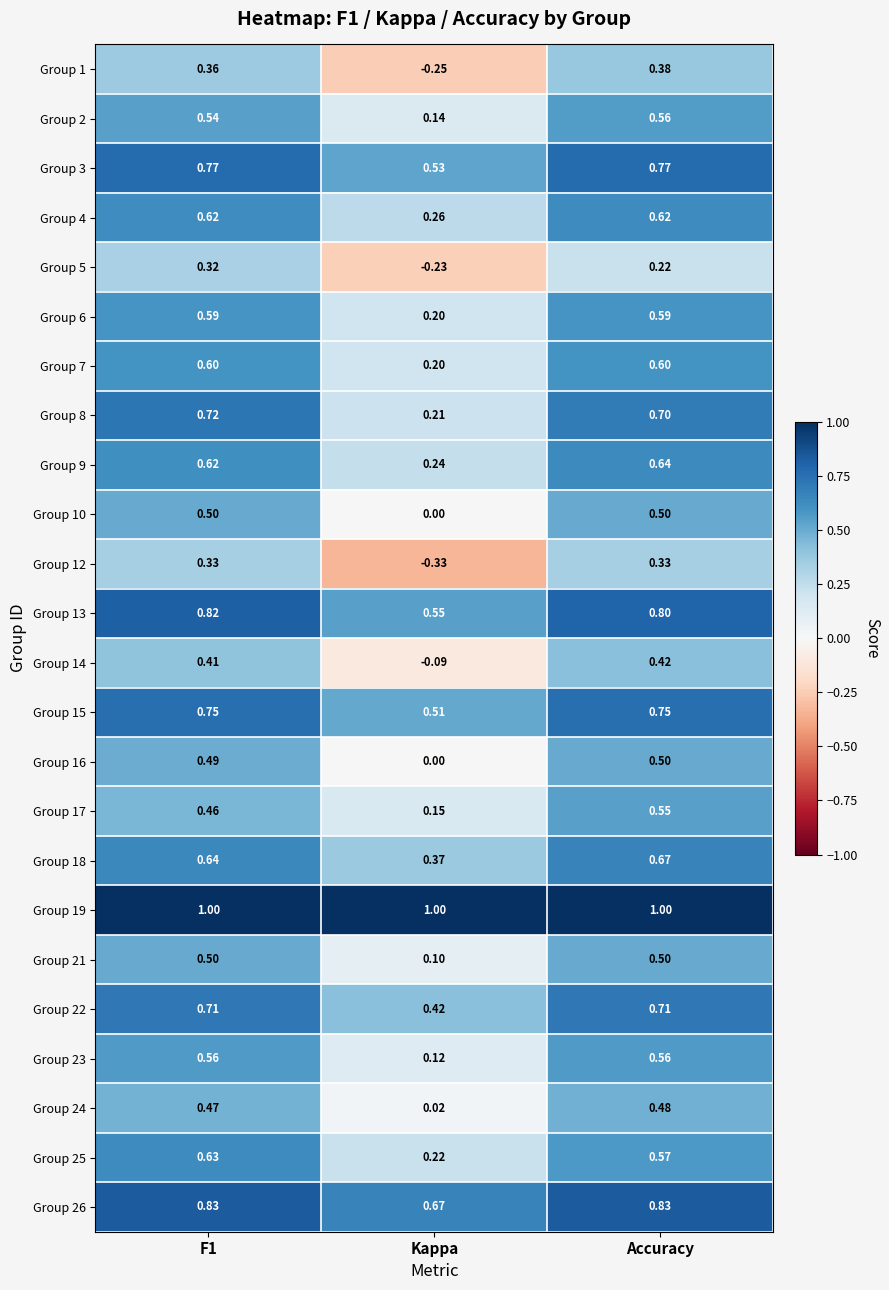

At which category is the sum across all series the highest?

Accuracy